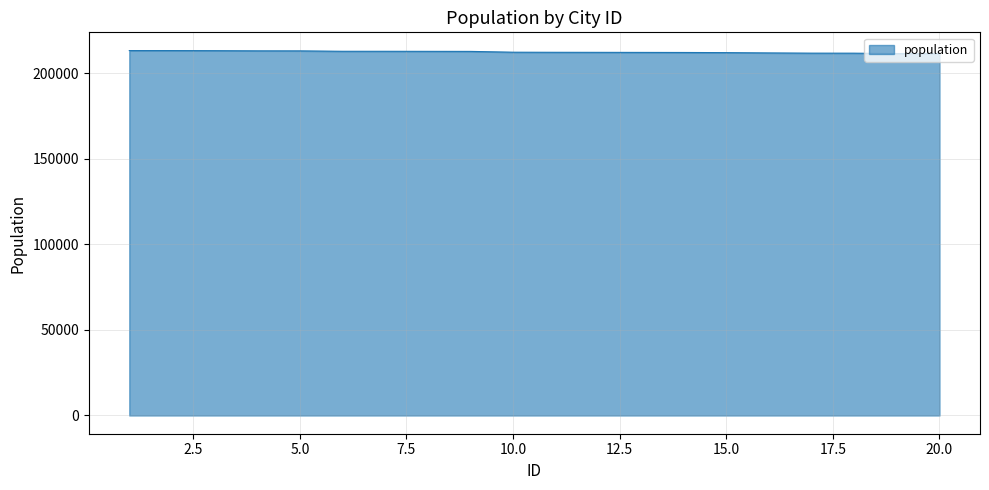

What is the maximum value shown in the chart?

213107